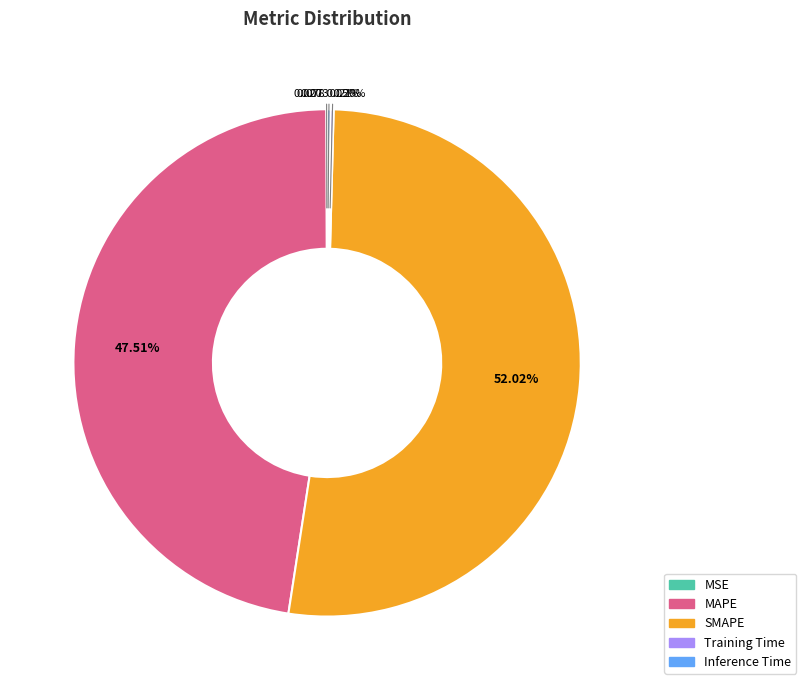

What is the majority slice?

SMAPE